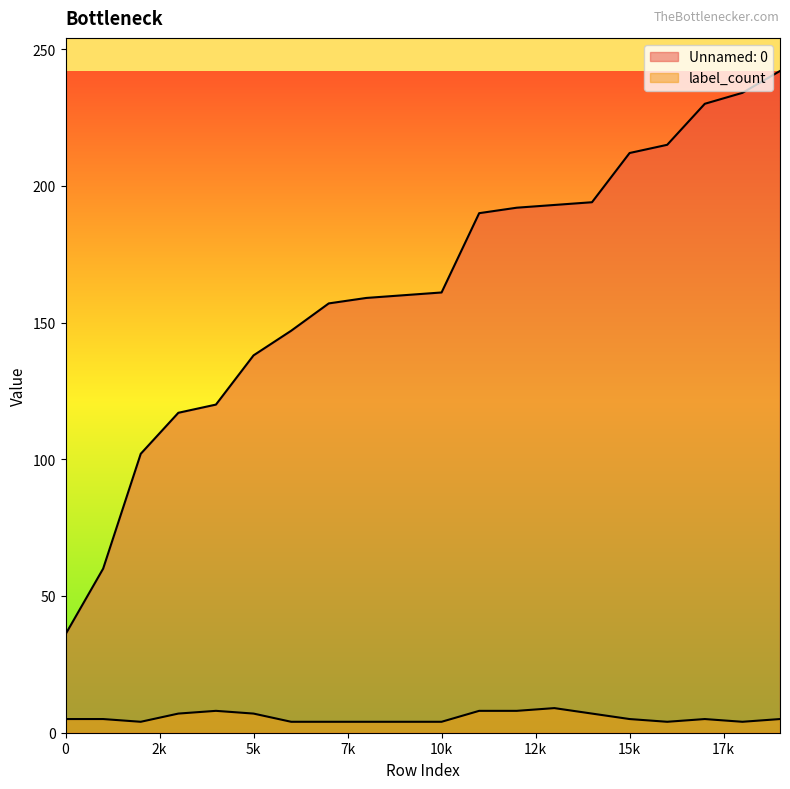

At which category does the chart reach its peak across all series?

19